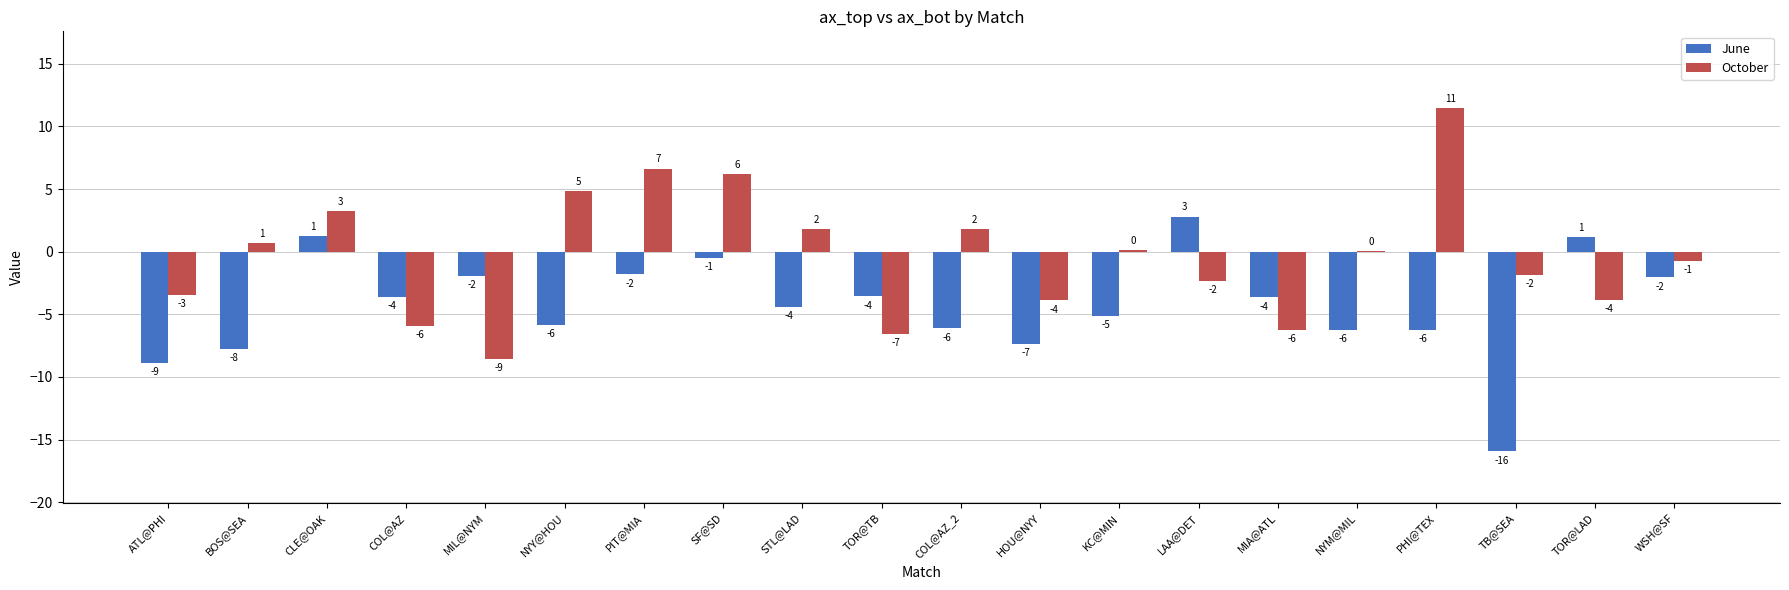

At how many categories does at least one series exceed 7?

1